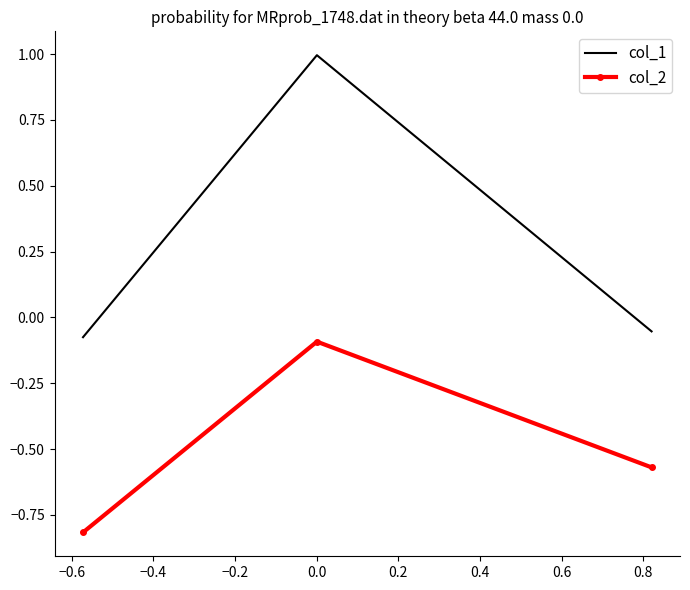

Which series has the largest range (max minus min)?

col_1